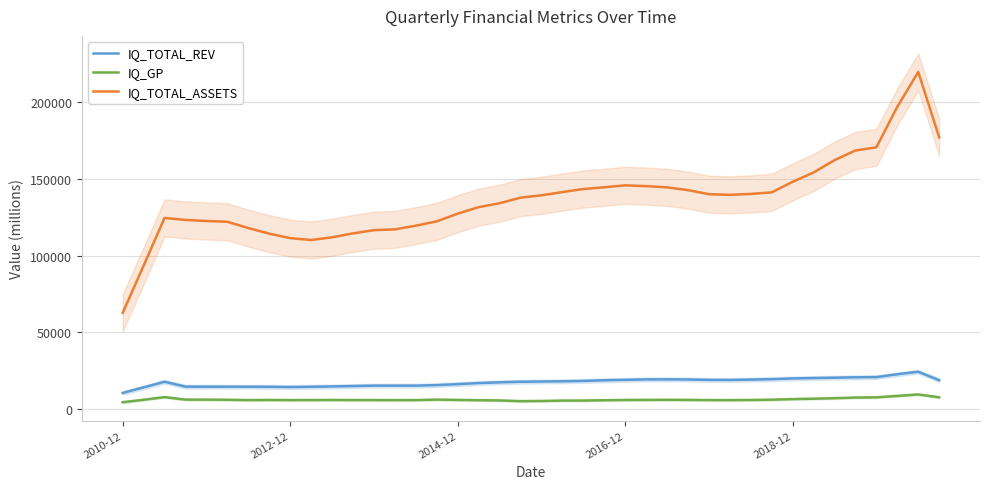

True or false: IQ_TOTAL_ASSETS and IQ_TOTAL_REV cross at least once.

False